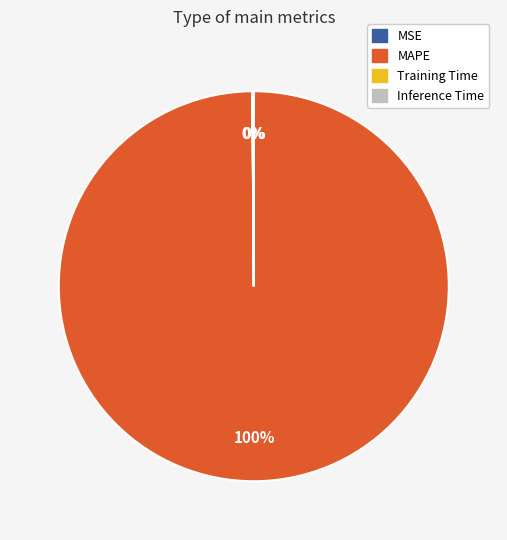

Which slice is the largest?

MAPE